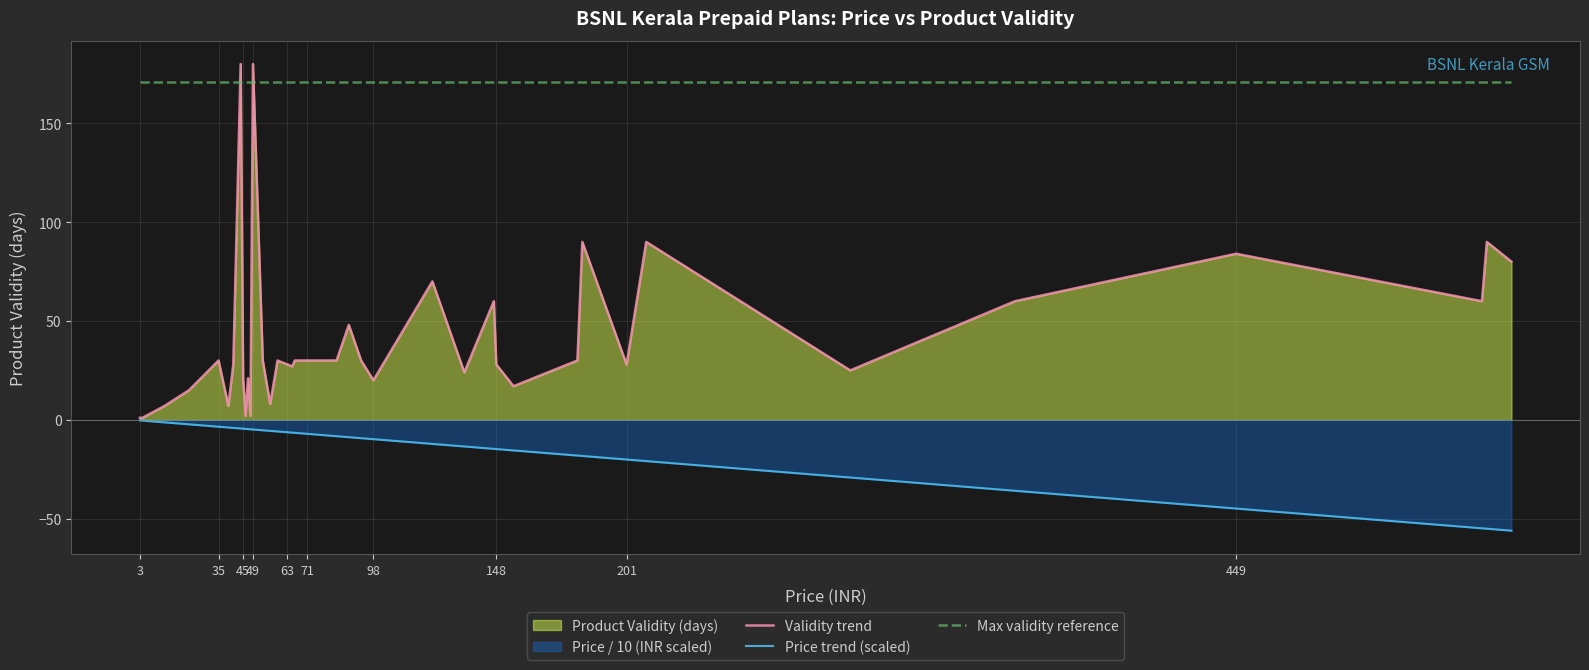

Which series has the largest range (max minus min)?

Validity trend